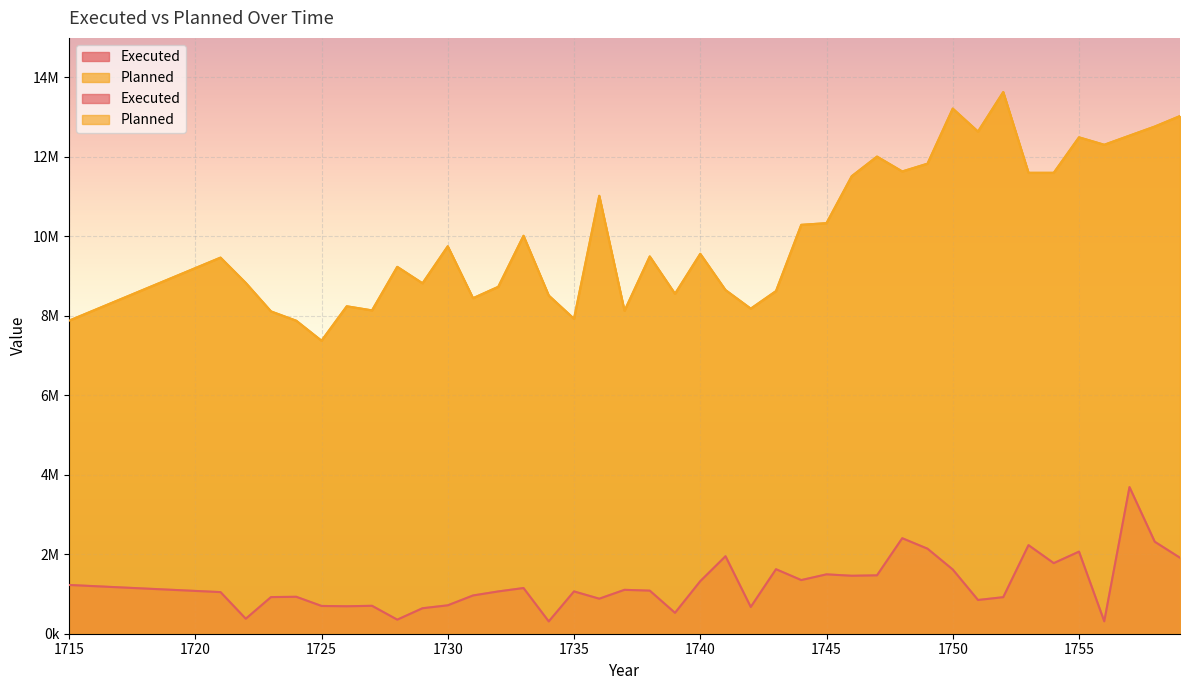

Reading left to right, transcribe all the data shown in this chart.

Executed: 1226215	1046440	376311	921332	928764	698335	690360	702108	353345	640906	714051	961858	1063585	1148936	308749	1063897	880634	1103957	1083357	524605	1320670	1948375	672024	1622300	1349189	1493178	1457684	1468279	2402106	2138665	1614920	848271	918960	2227312	1775134	2064520	311502	3687895	2313552	1910268
Planned: 7874315	9460730	8823927	8107343	7872819	7369815	8236645	8133081	9228544	8814968	9745871	8439871	8726466	10009796	8506554	7922009	11016000	8122133	9490250	8550686	9556040	8644177	8177000	8619000	10285000	10327500	11509000	12002000	11628000	11823500	13209000	12631000	13625500	11594000	11594000	12486500	12299500	12529000	12757591	13022000